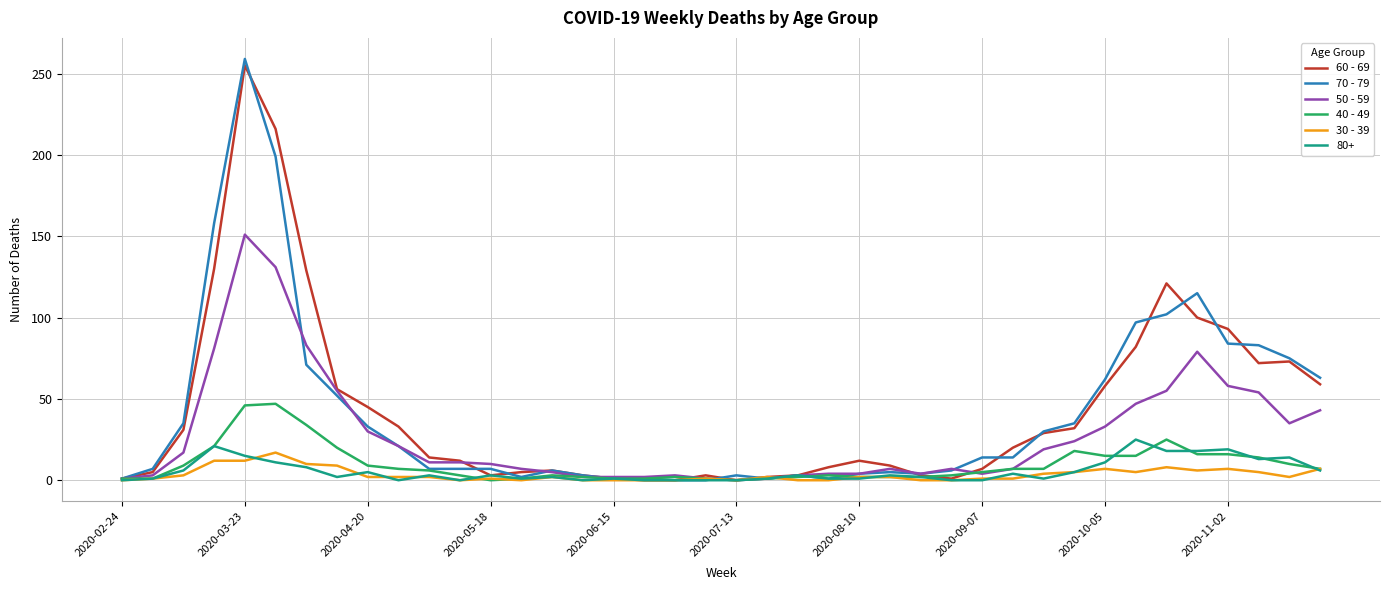

Which series has the largest range (max minus min)?

70 - 79